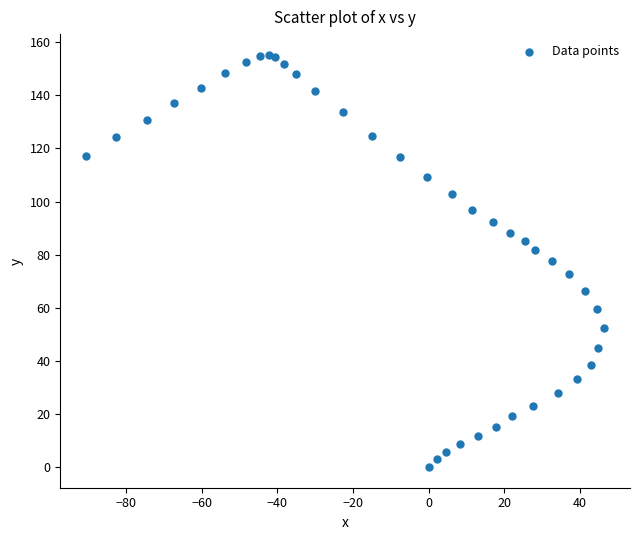

What is the range of Y values (max minus min)?

155.3